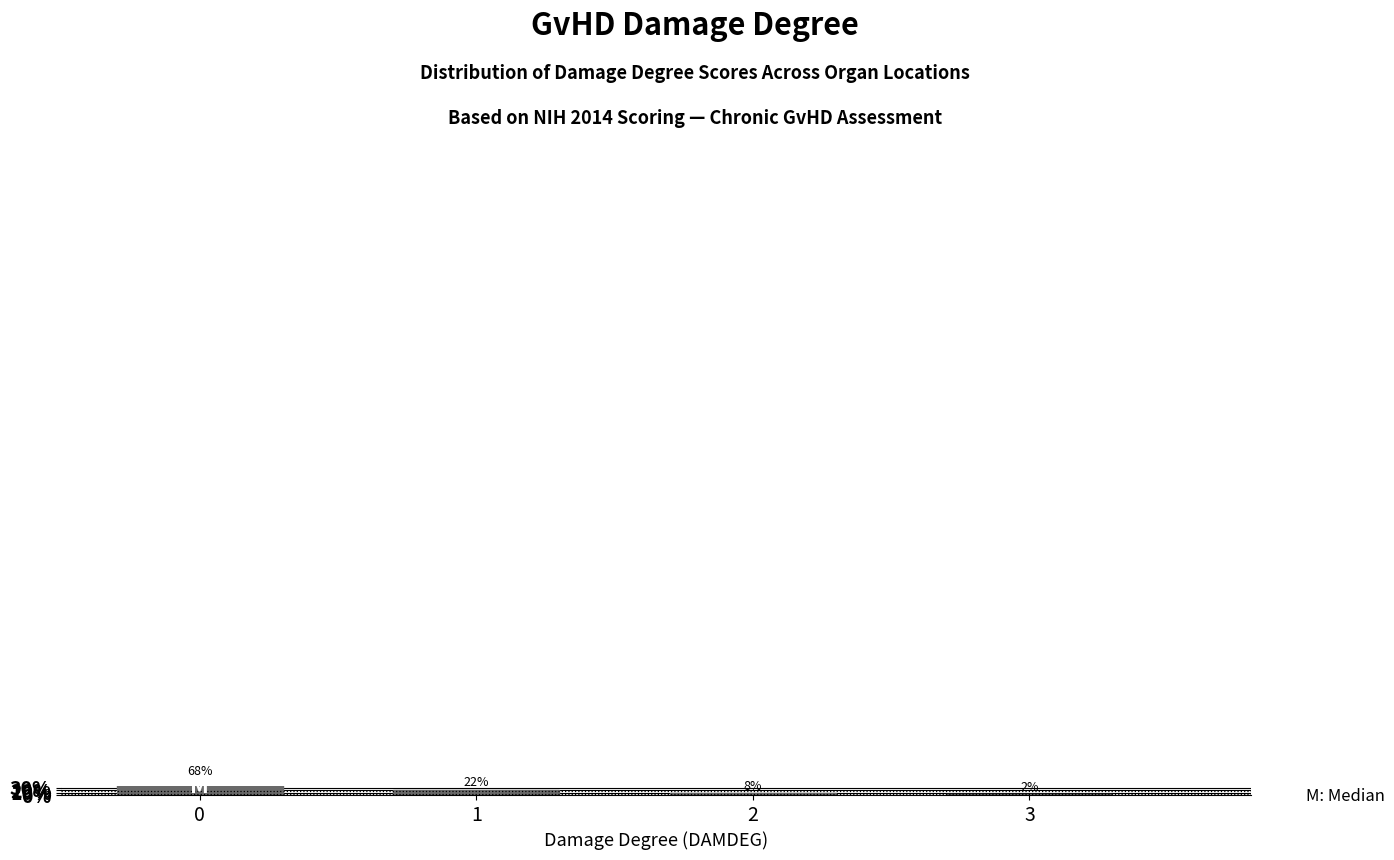

How many values are below 22?

2